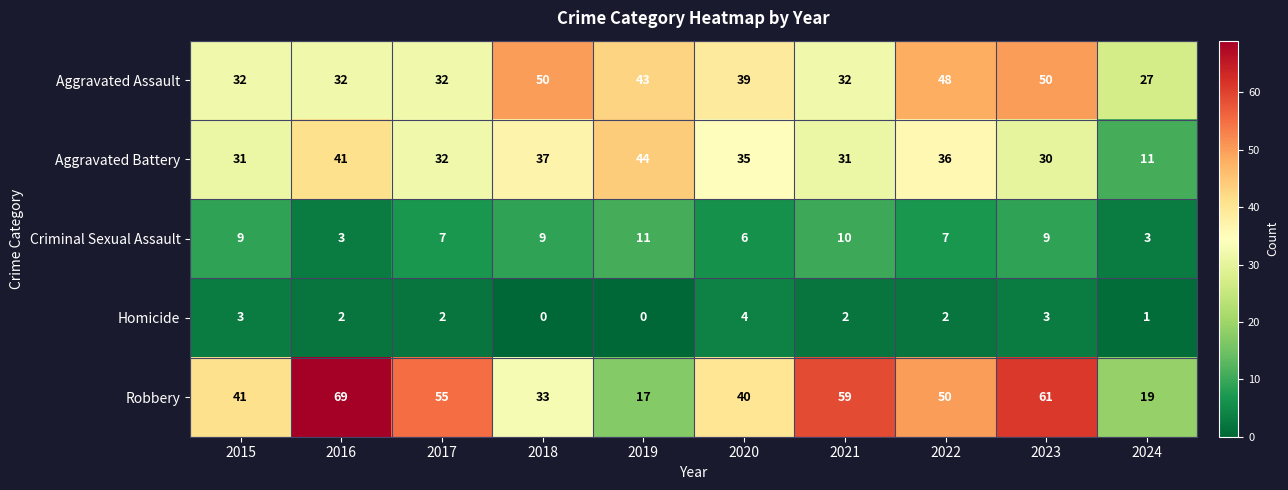

Which series has the largest total across all categories?

Robbery